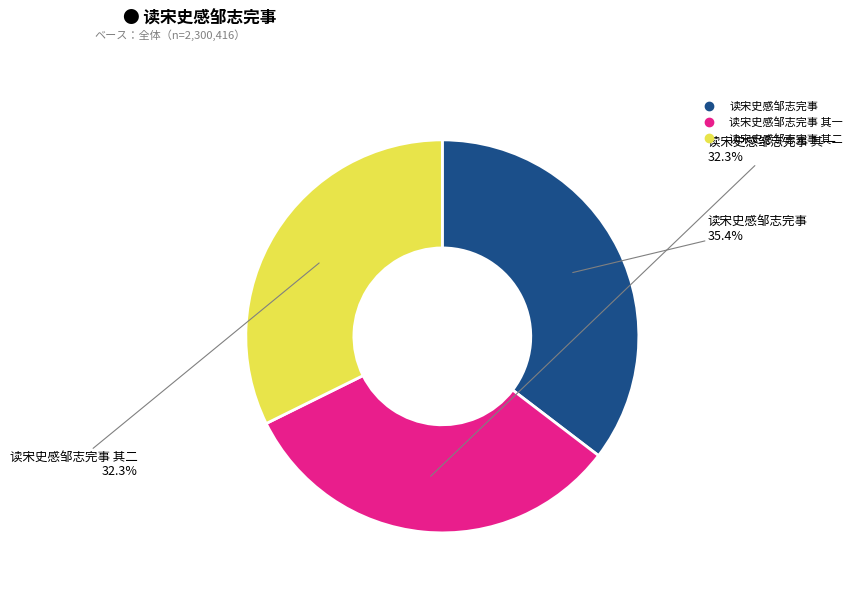

How many slices are in this pie chart?

3